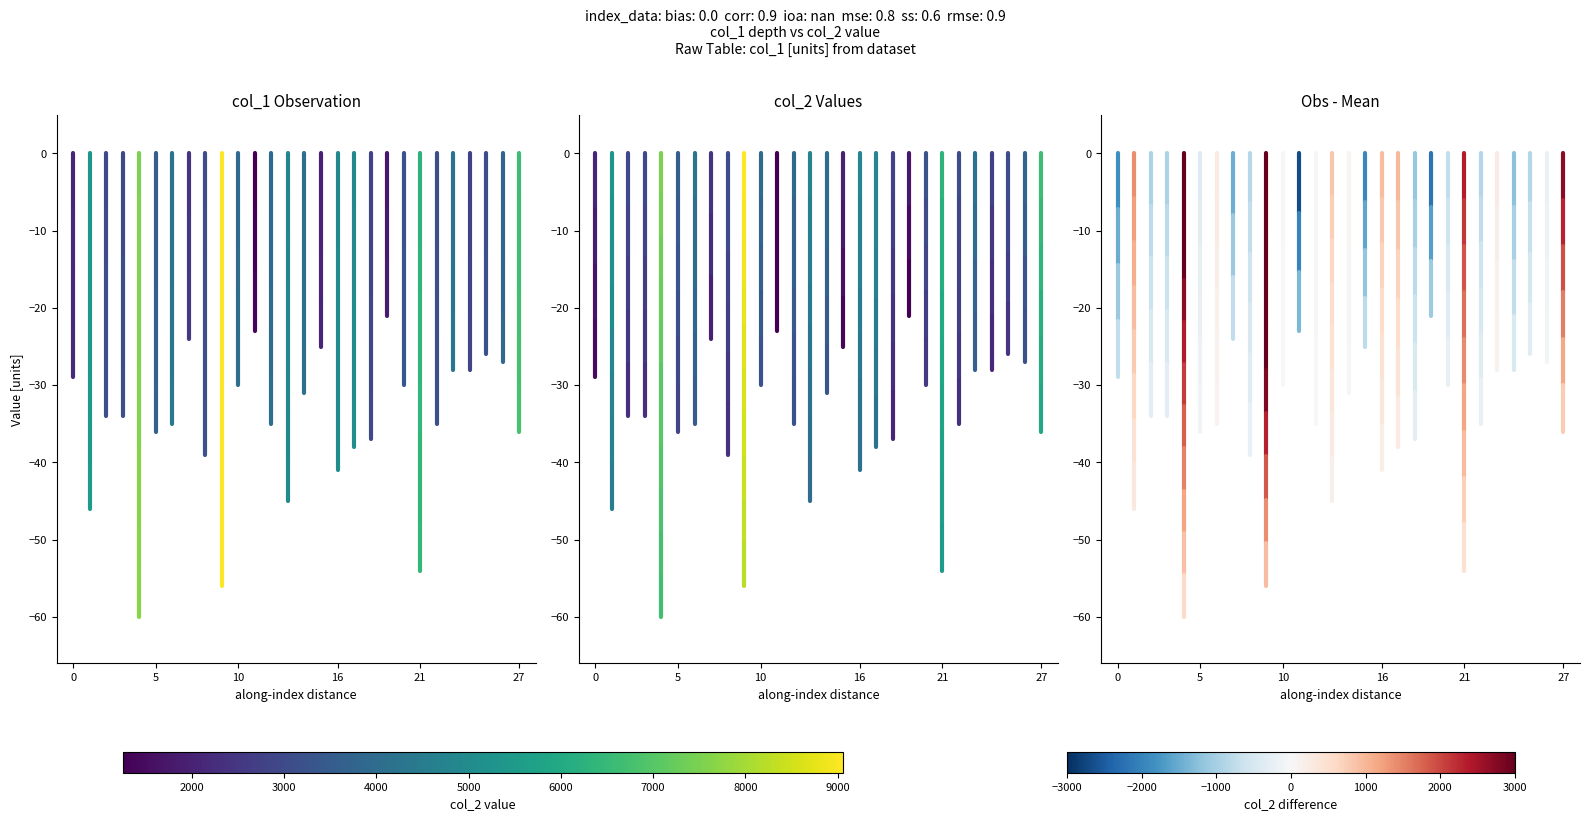

The col_1 series shows -7.2 at 0. True or false?

True